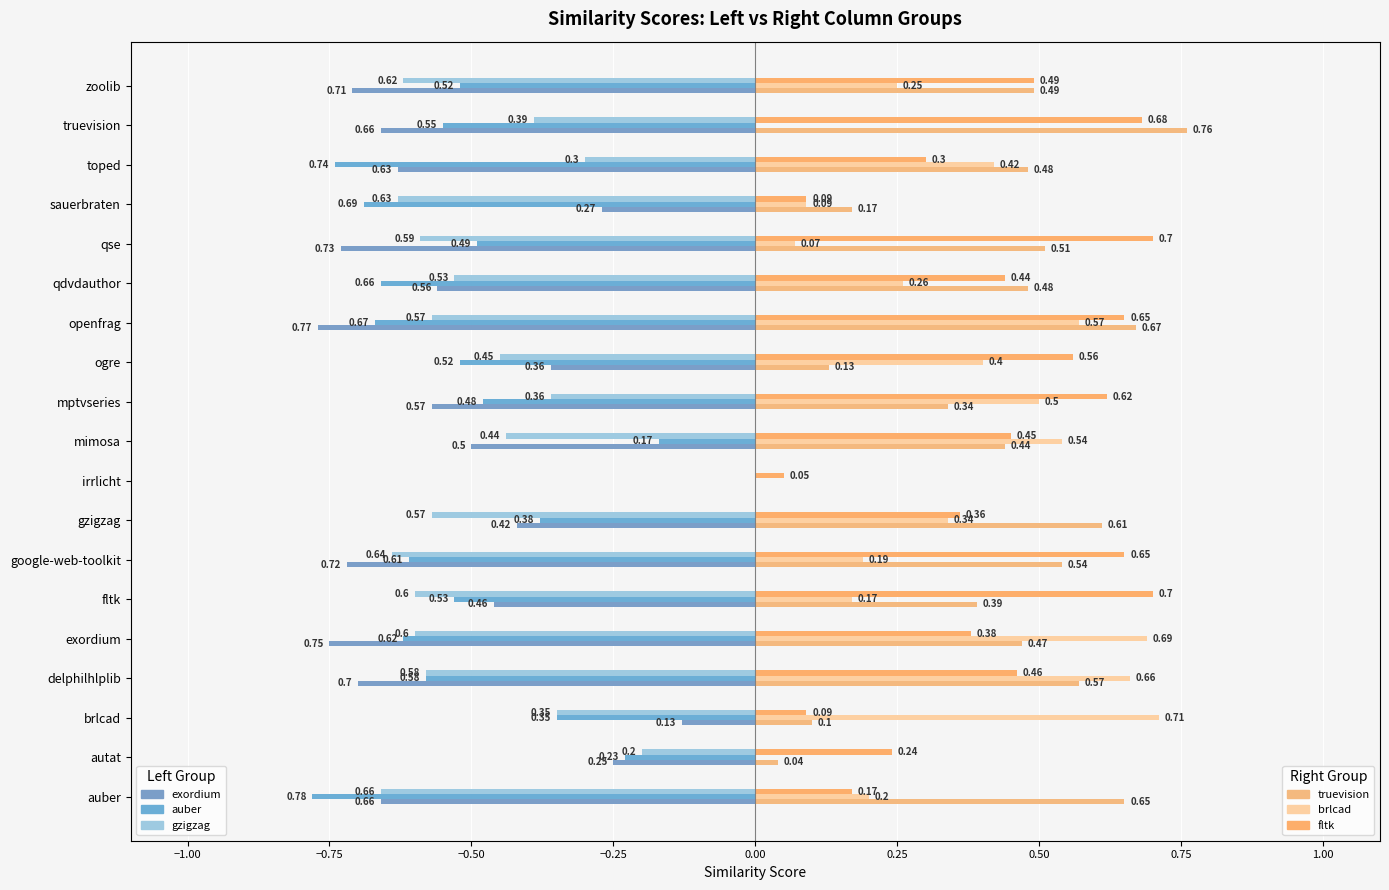

How many series are shown in this chart?

6